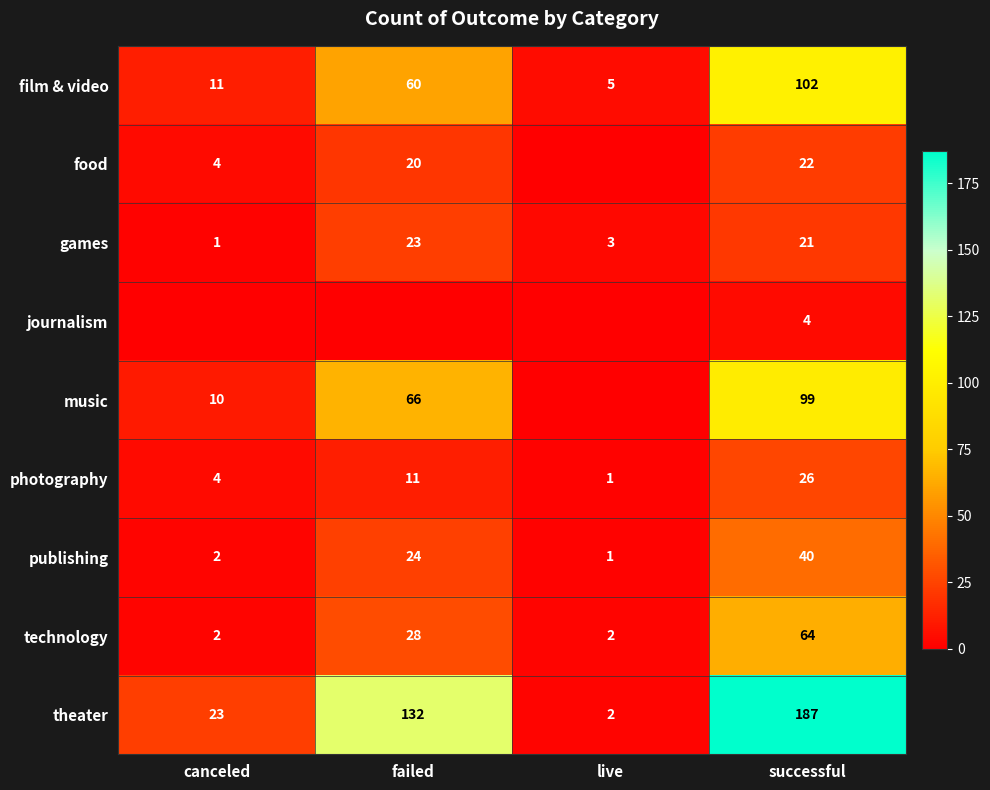

Which category has the highest value in the technology series?

successful